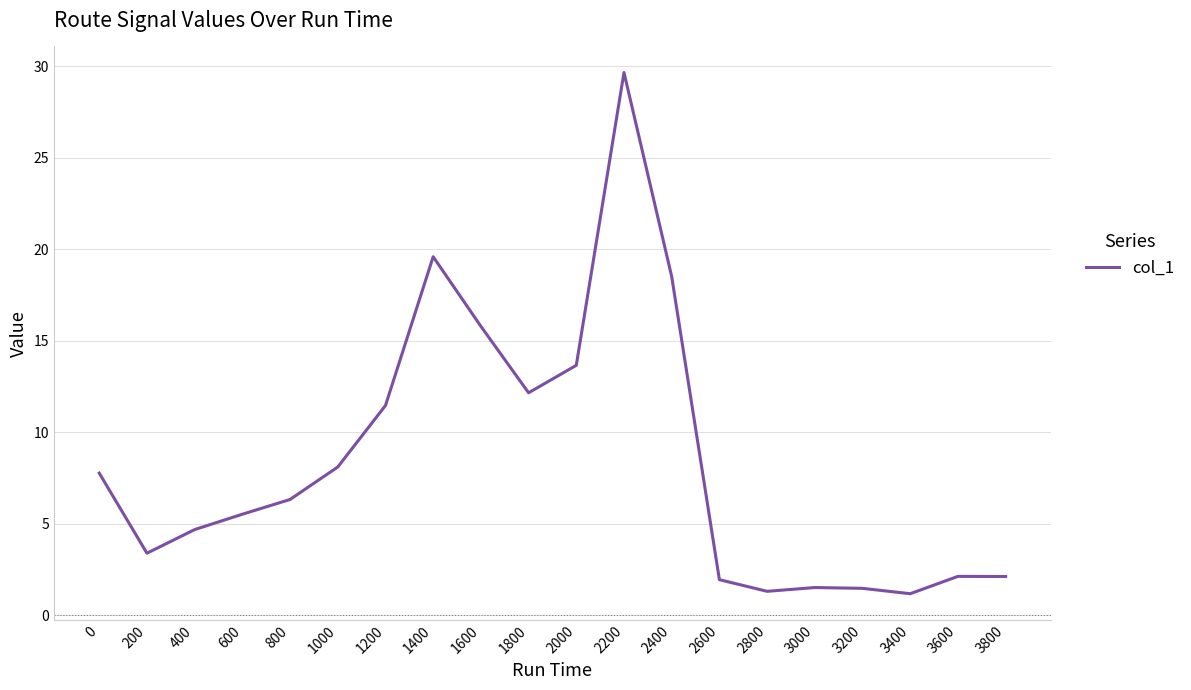

Where is the data nearest to the value 15?

1600